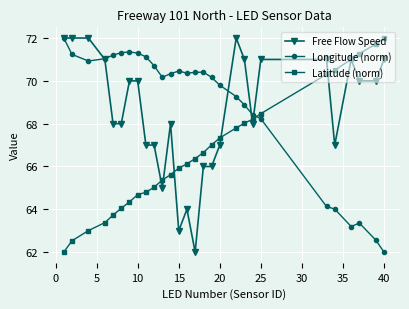

True or false: Free Flow Speed has more than 2 points higher than both neighbors.

True